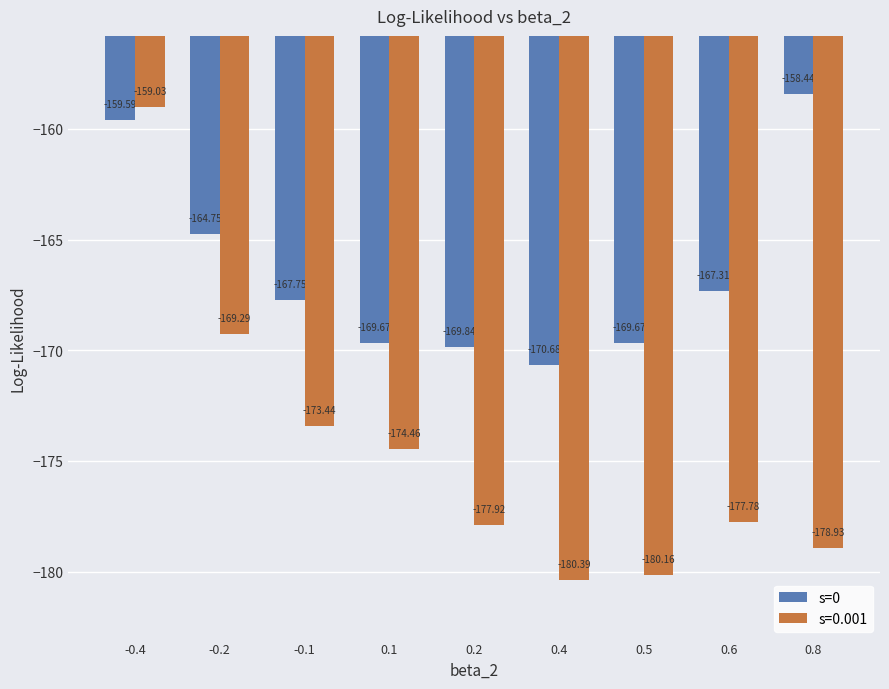

Which series has the widest spread of values?

s=0.001